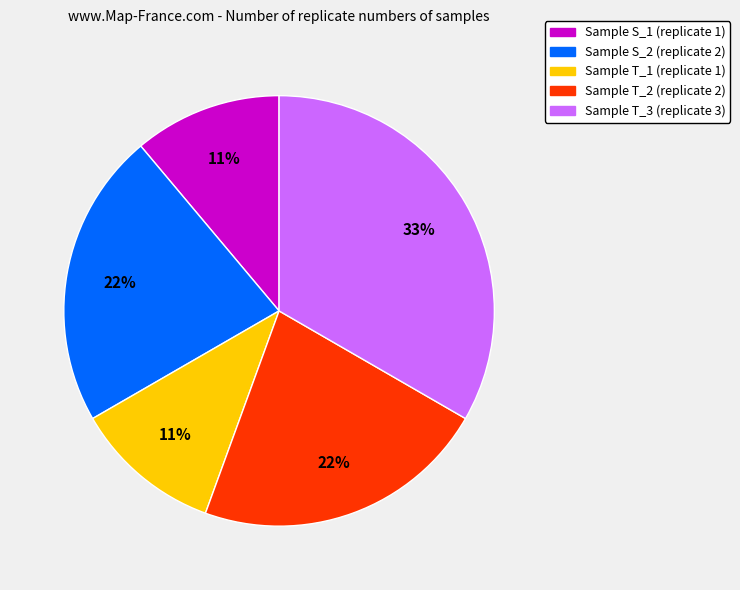

Do Sample T_3 (replicate 3) and Sample S_1 (replicate 1) together represent more than half of the pie?

No